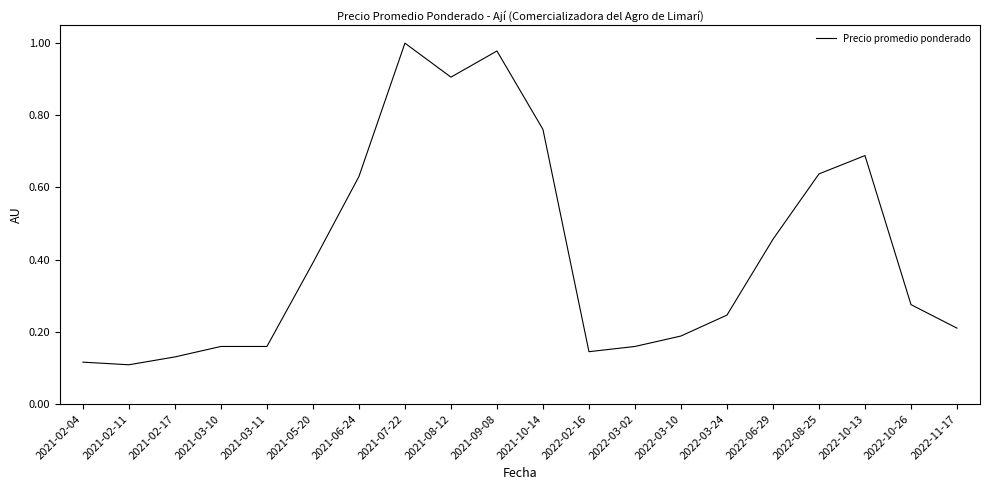

What position from the right is 2021-02-17?

18